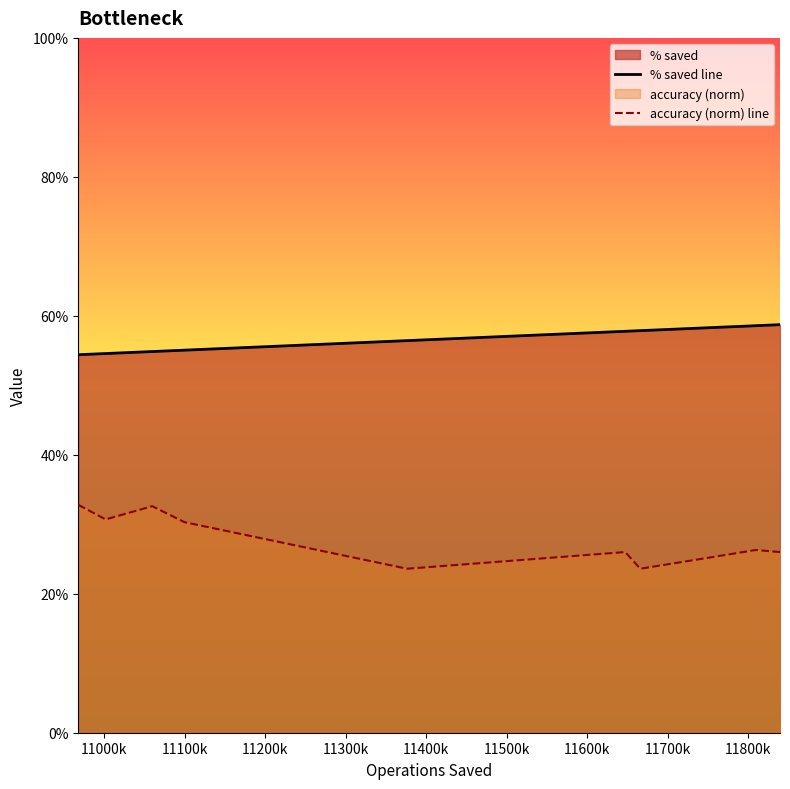

What is the label of the 5th point from the left?

11300k